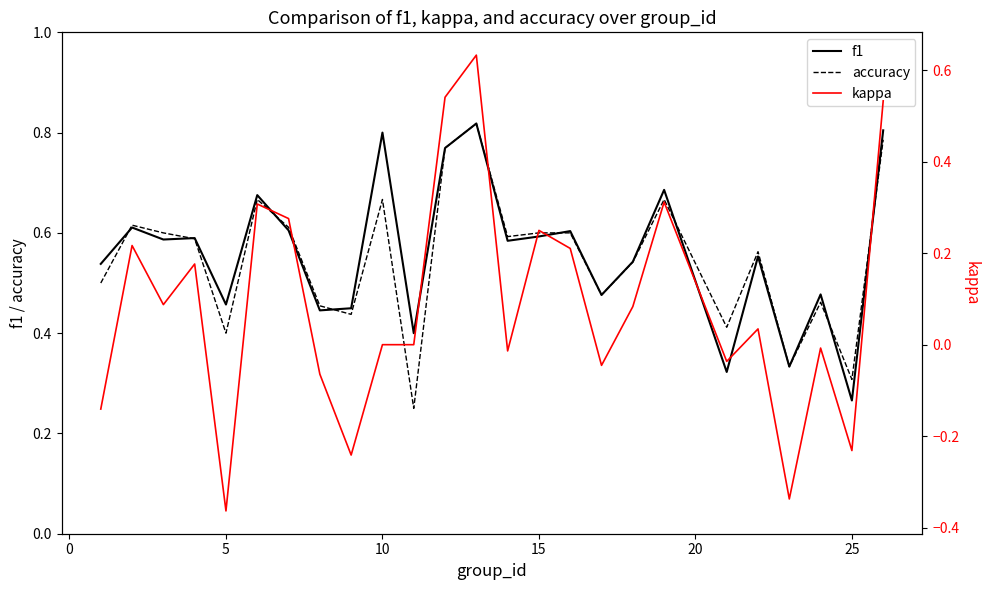

True or false: kappa and f1 cross at least once.

False